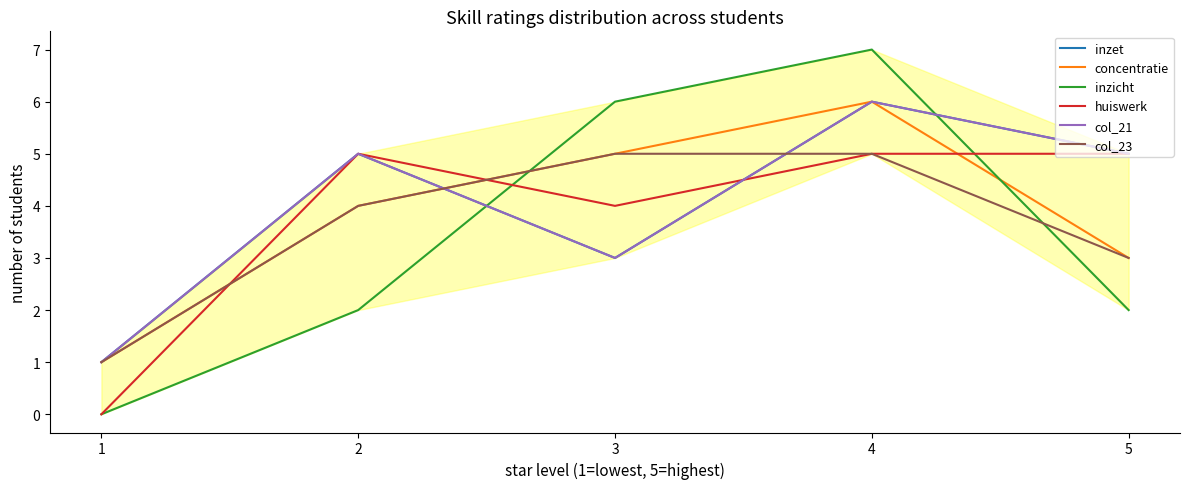

Which series ends up on top after the final intersection of huiswerk and inzet?

inzet